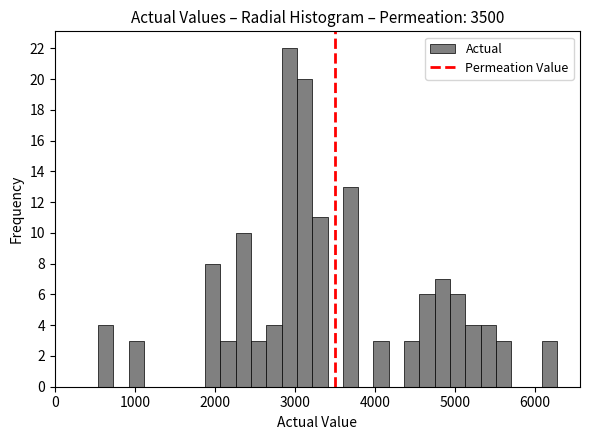

Read against the x-axis, roughly where is the centre of the tallest bar?

2900